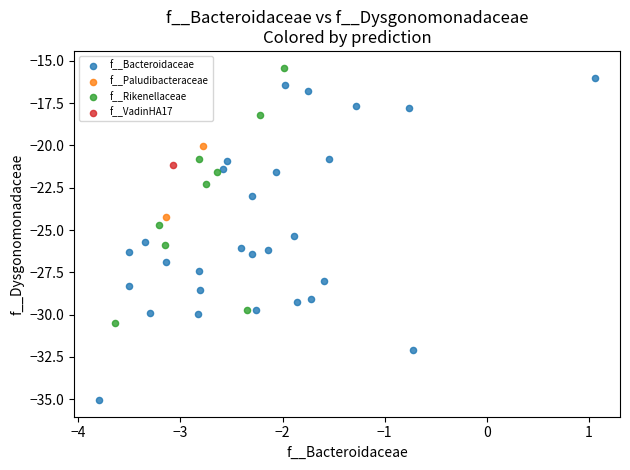

Which series reaches the minimum Y coordinate?

f__Bacteroidaceae